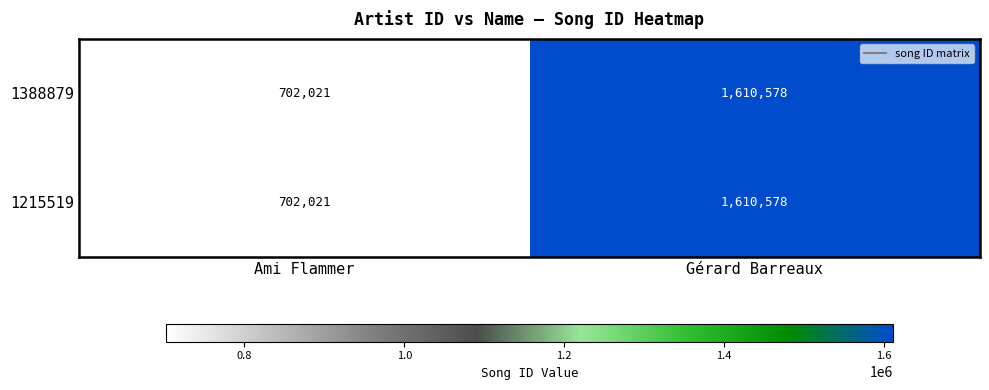

At which category is the sum across all series the highest?

Gérard Barreaux